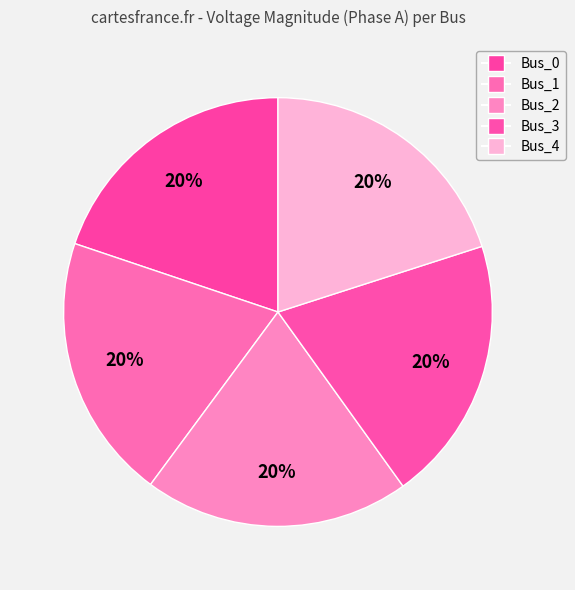

Approximately how many times larger is the value at Bus_1 compared to Bus_3?

1.0